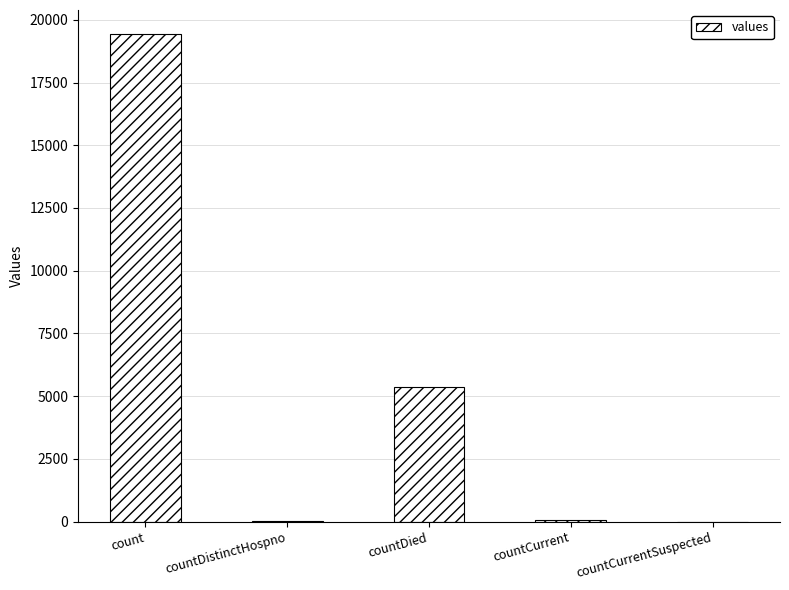

Which has a higher value, countDied or countCurrentSuspected?

countDied